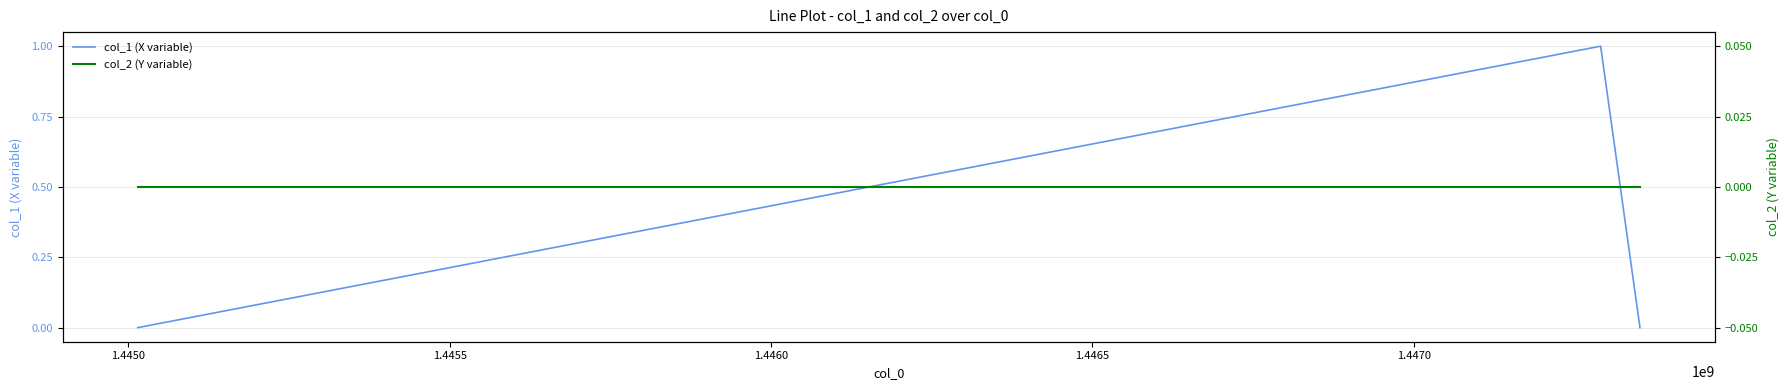

How many data points in col_1 (X variable) are above 0?

1